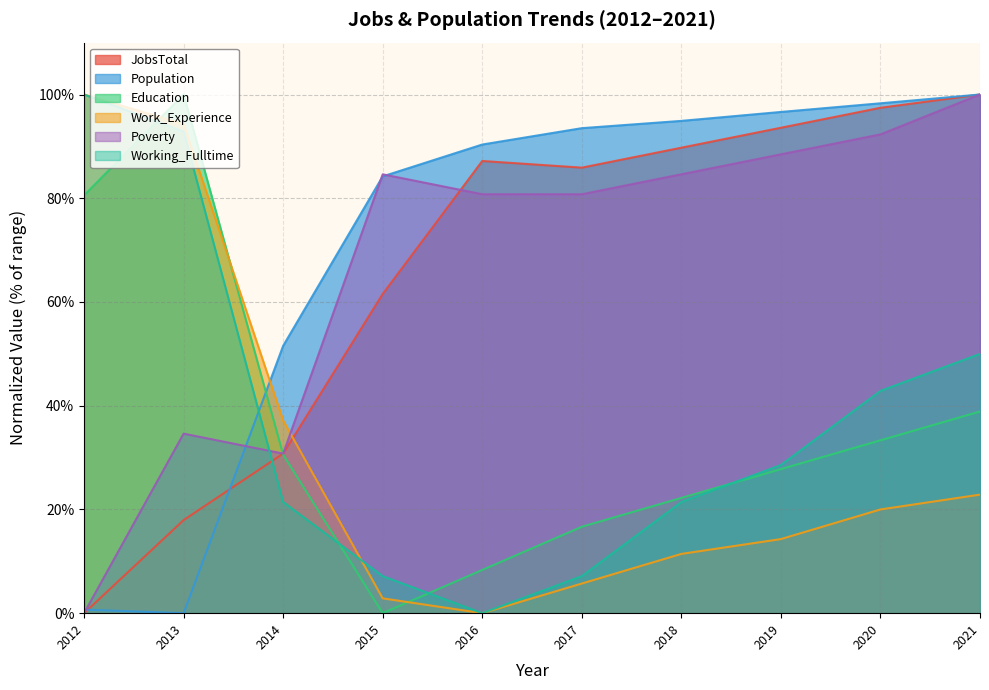

Rank the categories by Poverty value from lowest to highest.

2012, 2014, 2013, 2016, 2017, 2015, 2018, 2019, 2020, 2021